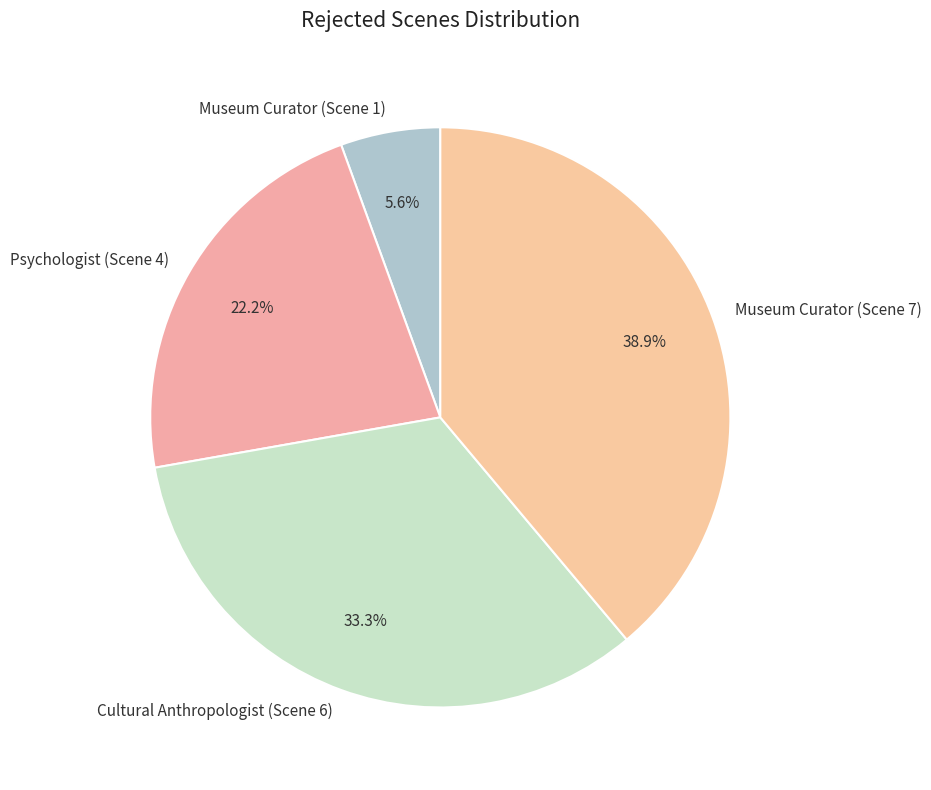

True or false: Museum Curator (Scene 1) accounts for 6% of the total.

True